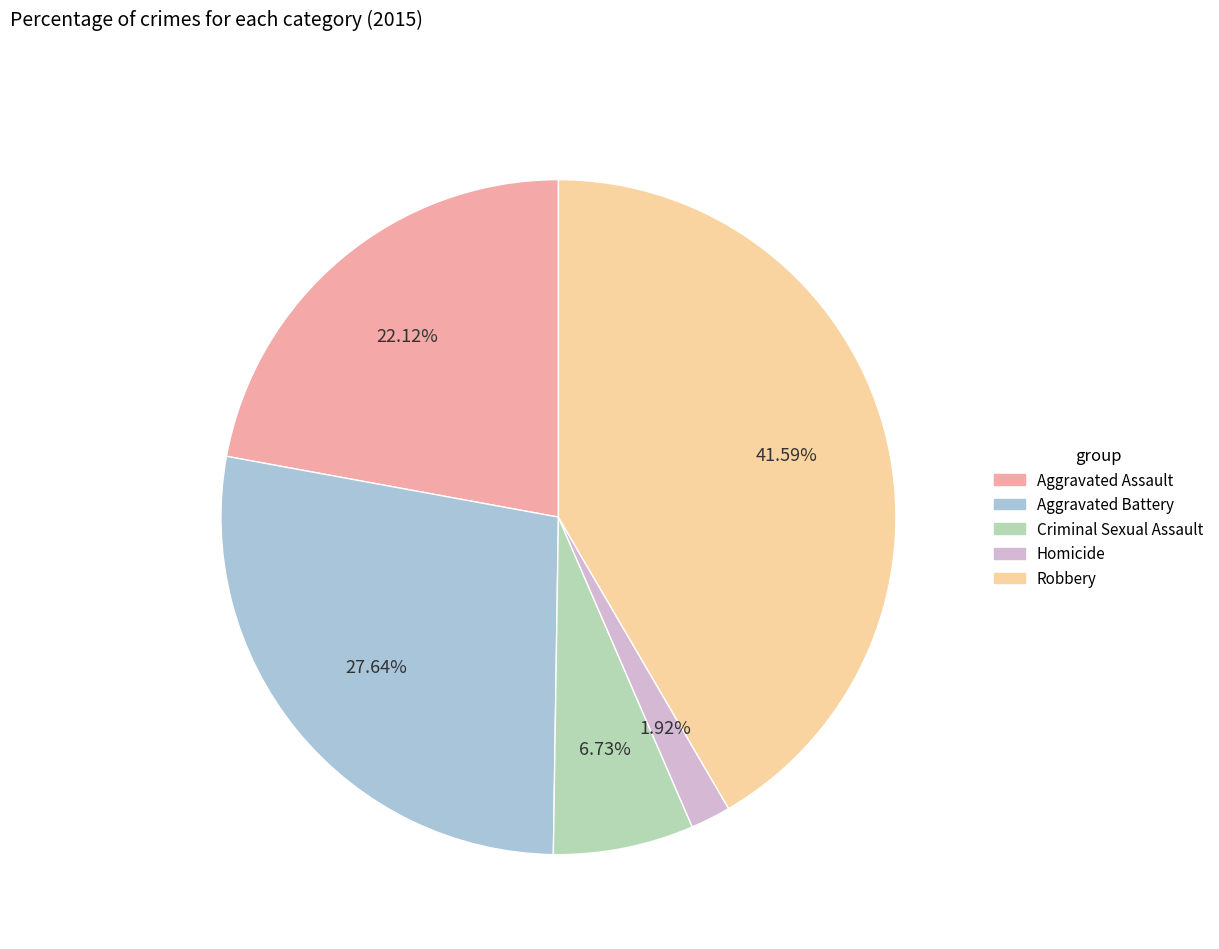

To the nearest percent, what percentage of the pie is Homicide?

2%